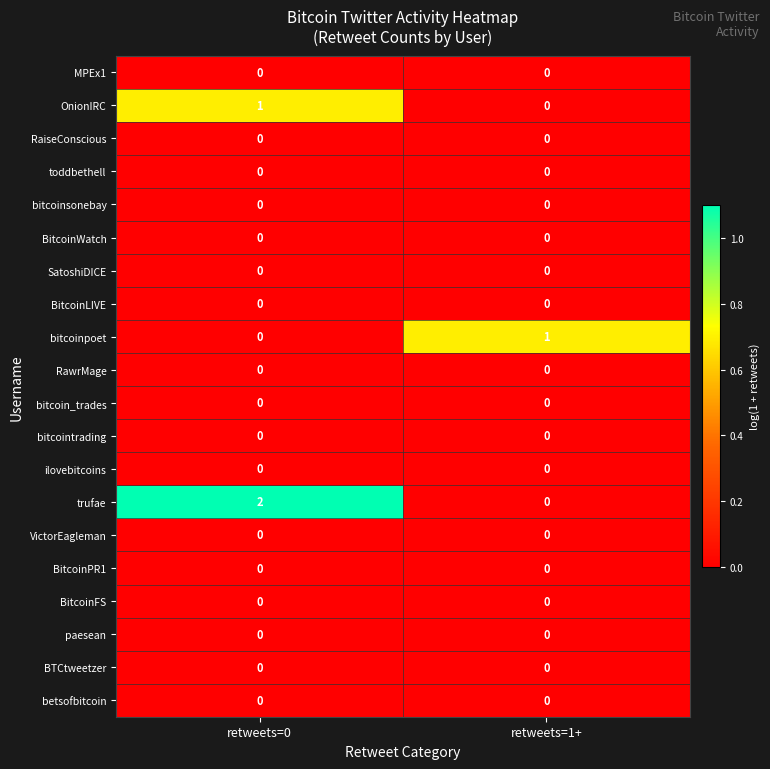

Which series has the widest spread of values?

trufae